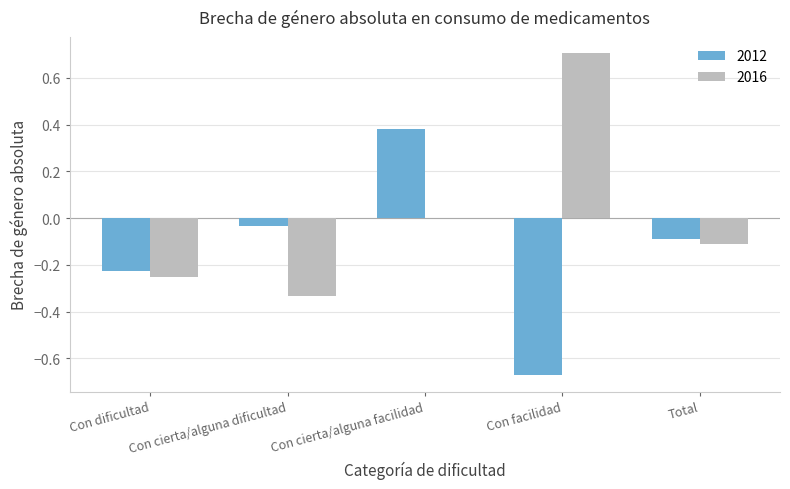

At which label is 2012 closest to 0?

Con cierta/alguna dificultad